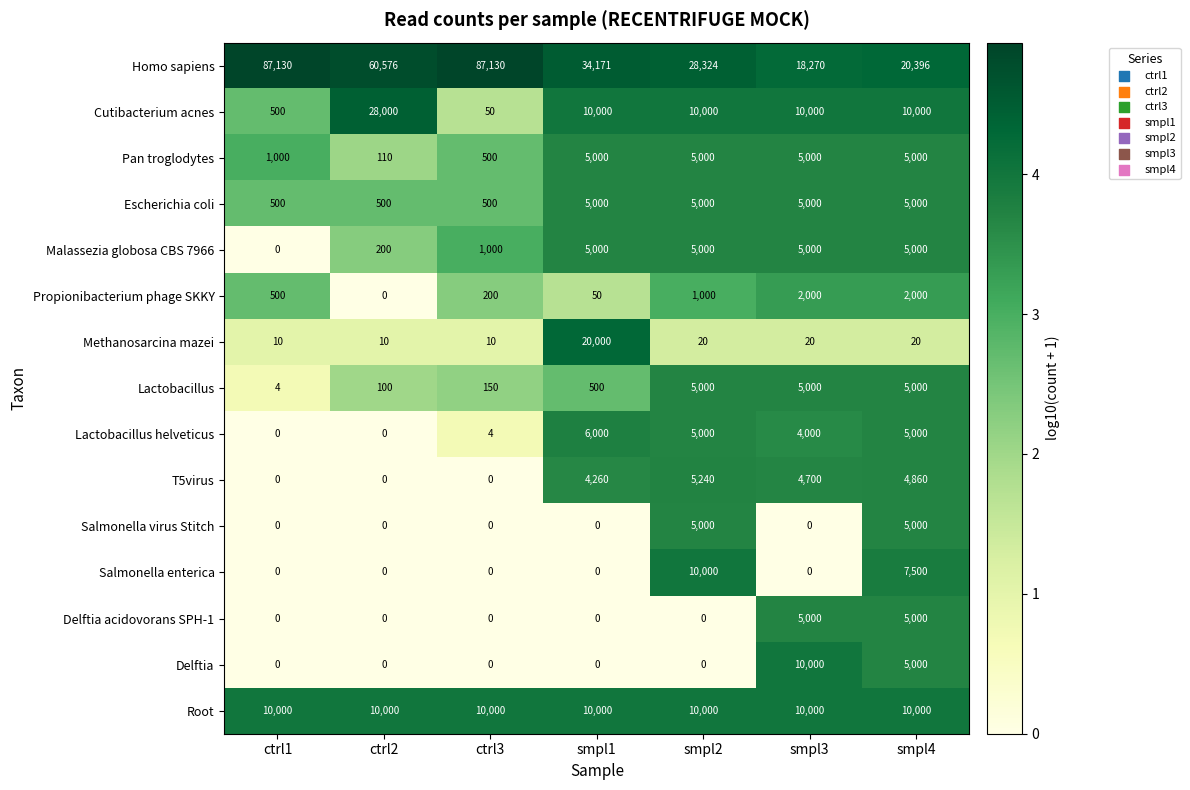

What is the average value of the Root series?

10000